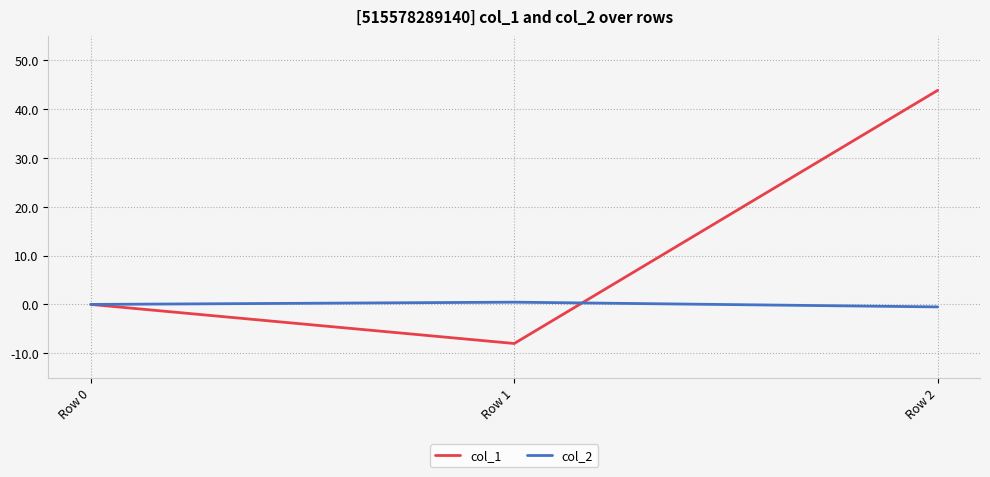

Reading left to right, list all the values displayed in this chart.

col_1: Row 0=0.0	Row 1=-8.0	Row 2=43.9
col_2: Row 0=0.0	Row 1=0.5	Row 2=-0.5